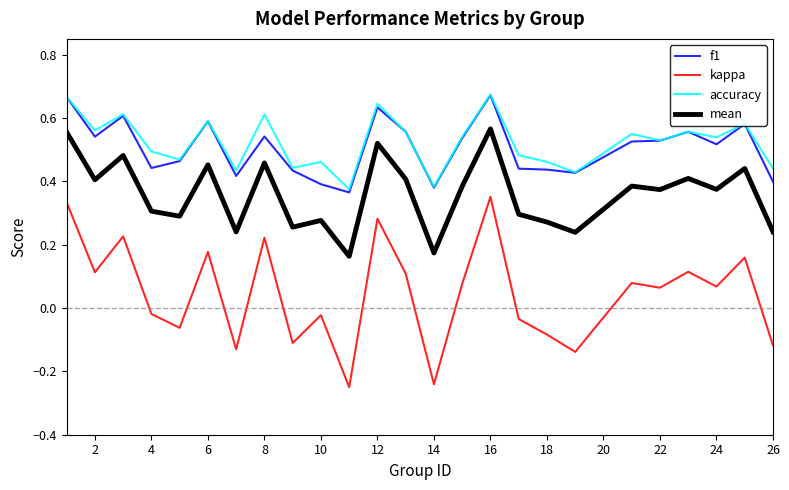

What are all the series names shown in the legend?

f1, kappa, accuracy, mean